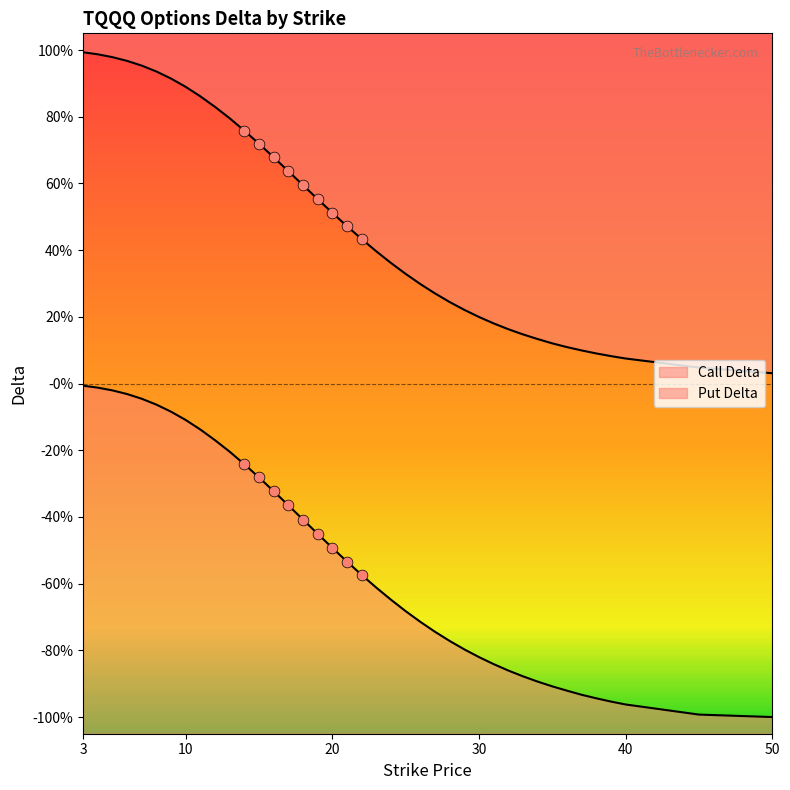

What is the total value across all series at 33?

-0.7